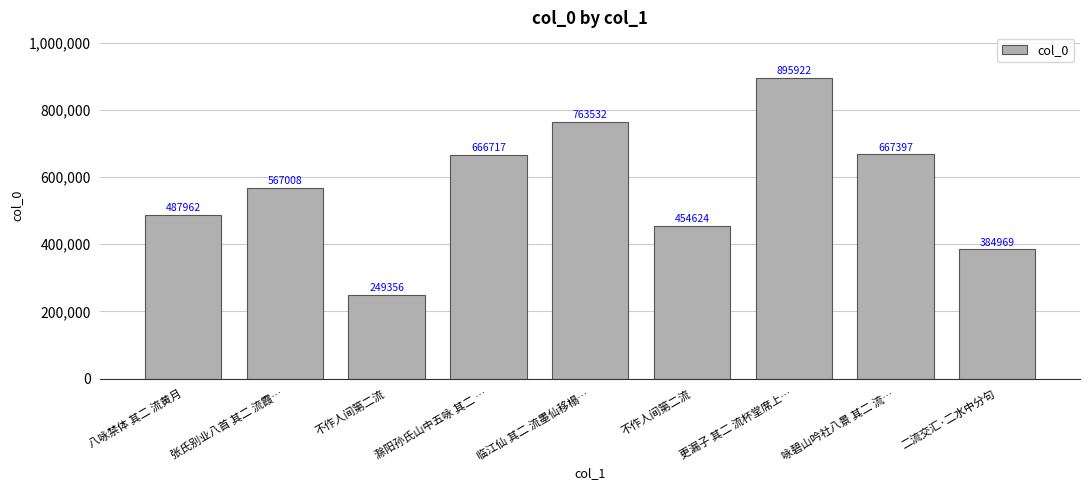

True or false: the data shows 434230 at 咏碧山吟社八景 其二 流….

False